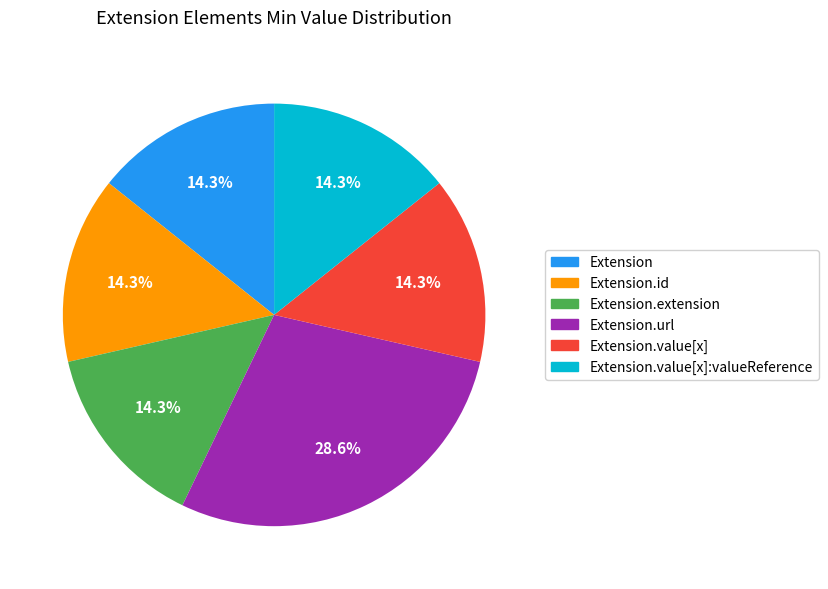

Does Extension.id represent more than half of the total?

No